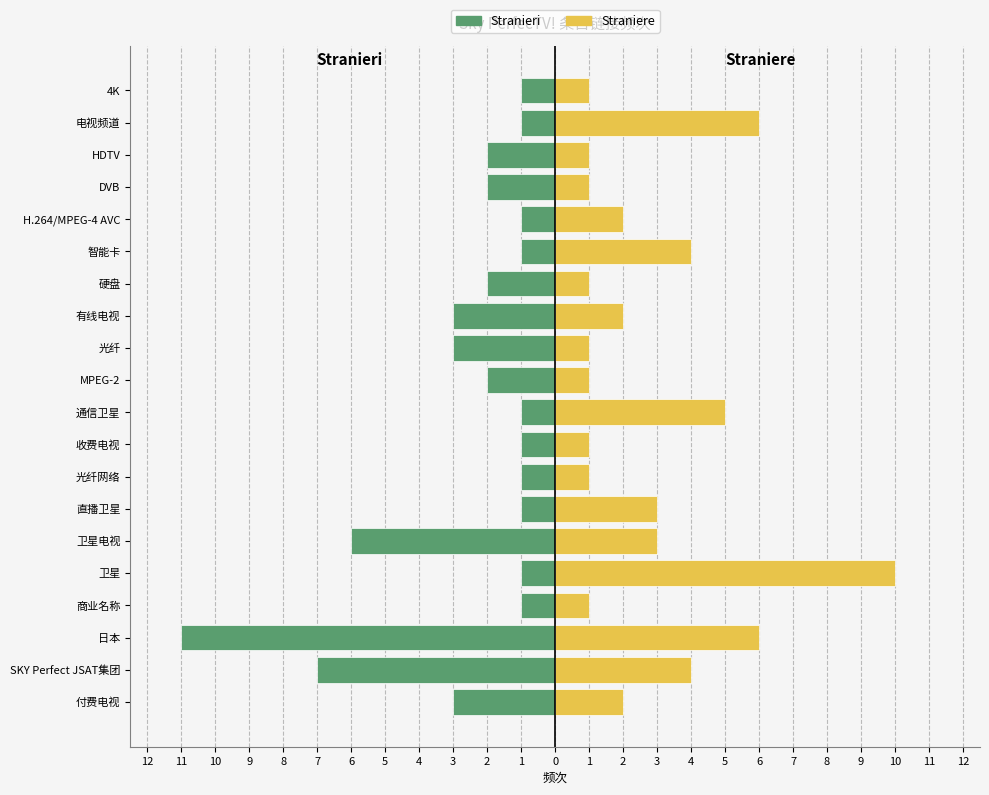

How many data points in Straniere are less than 2?

9